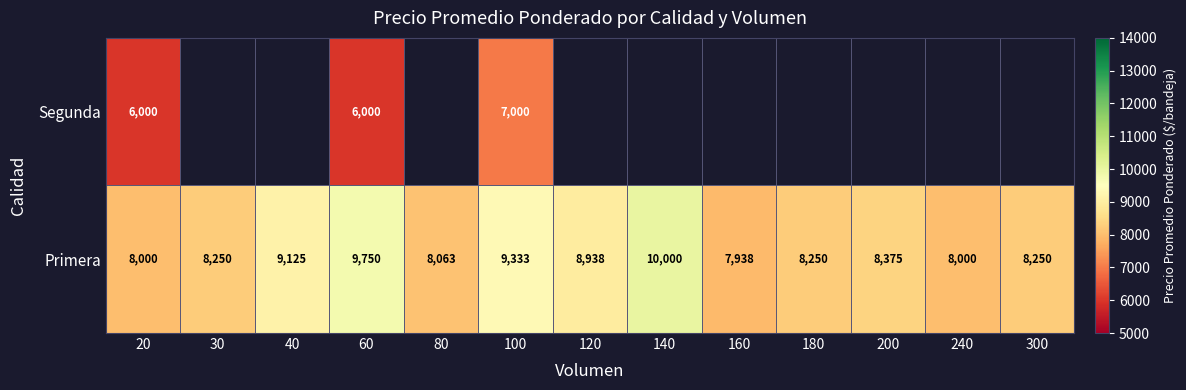

At which label is Primera closest to 8969?

120